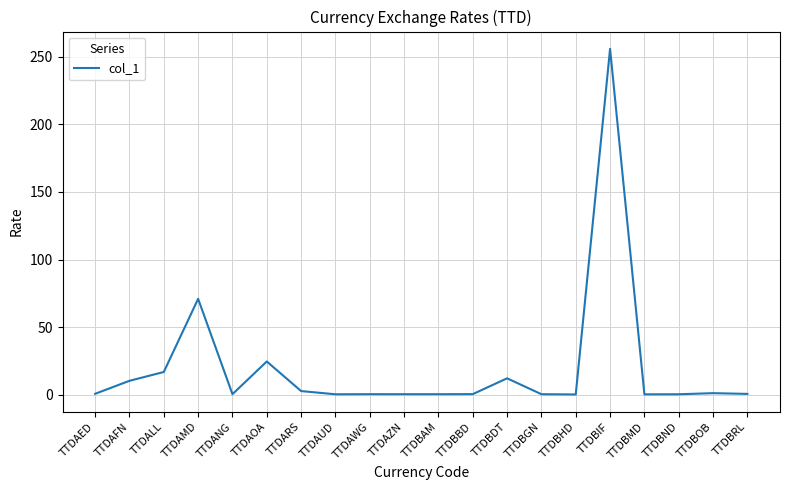

What is the change in value from TTDBDT to TTDBIF?

+244.0